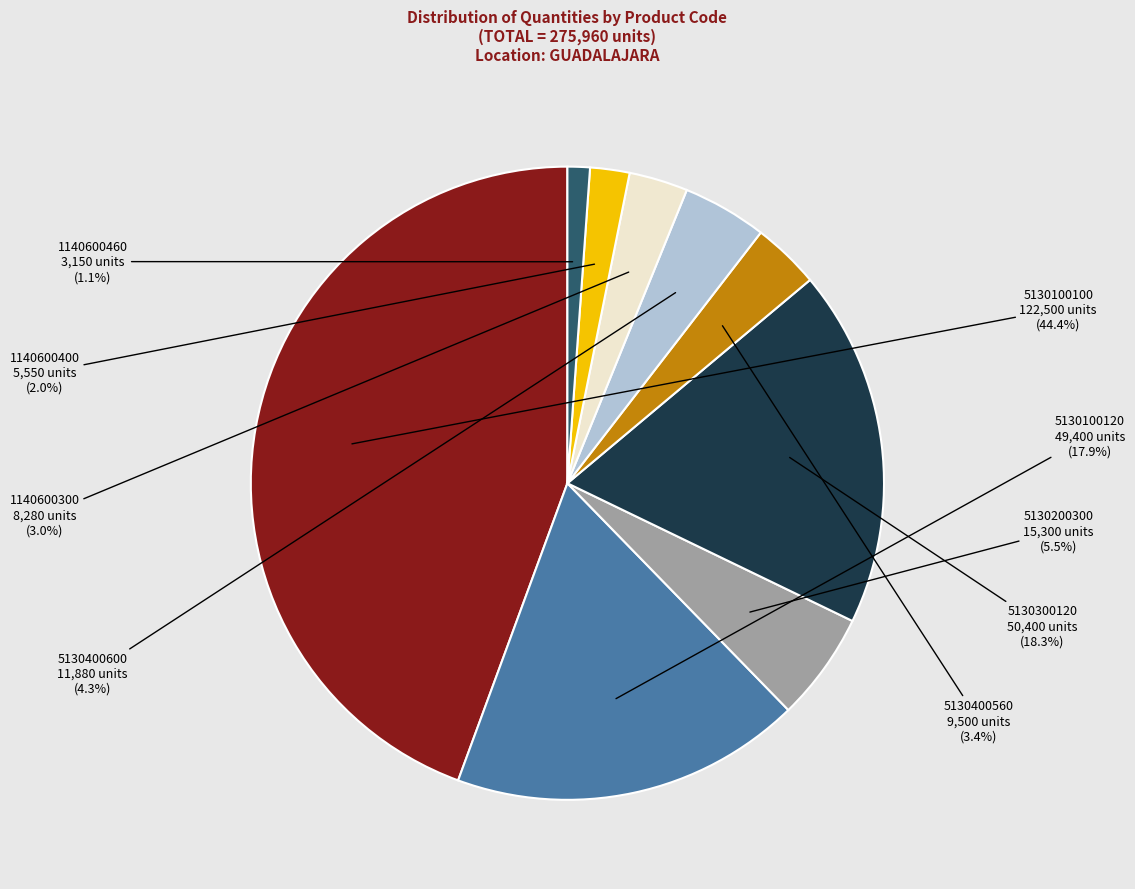

Between 1140600300 and 5130400600, which is larger?

5130400600